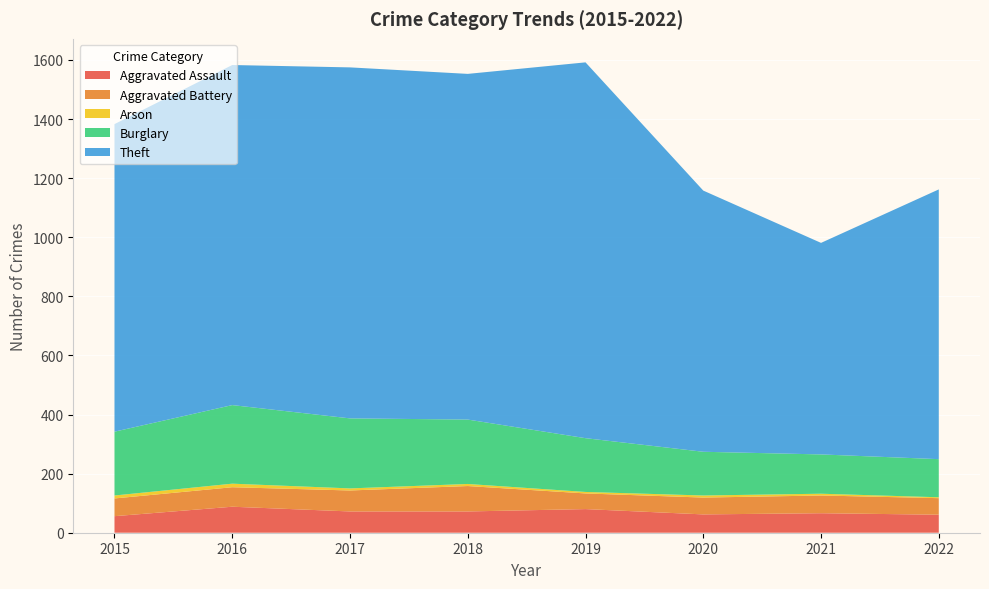

Reading right to left, extract all data points from this chart.

Aggravated Assault: 2022=61	2021=66	2020=62	2019=80	2018=72	2017=72	2016=88	2015=56
Aggravated Battery: 2022=56	2021=60	2020=57	2019=53	2018=86	2017=71	2016=66	2015=60
Arson: 2022=3	2021=6	2020=7	2019=5	2018=7	2017=7	2016=12	2015=10
Burglary: 2022=129	2021=133	2020=148	2019=182	2018=218	2017=237	2016=266	2015=216
Theft: 2022=913	2021=716	2020=884	2019=1272	2018=1170	2017=1188	2016=1151	2015=1041